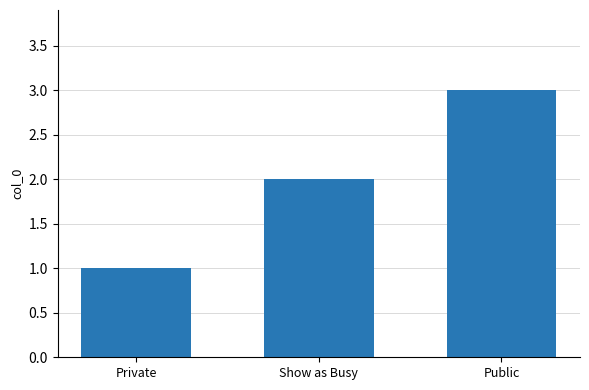

Is it true that the value at Public is 1?

False